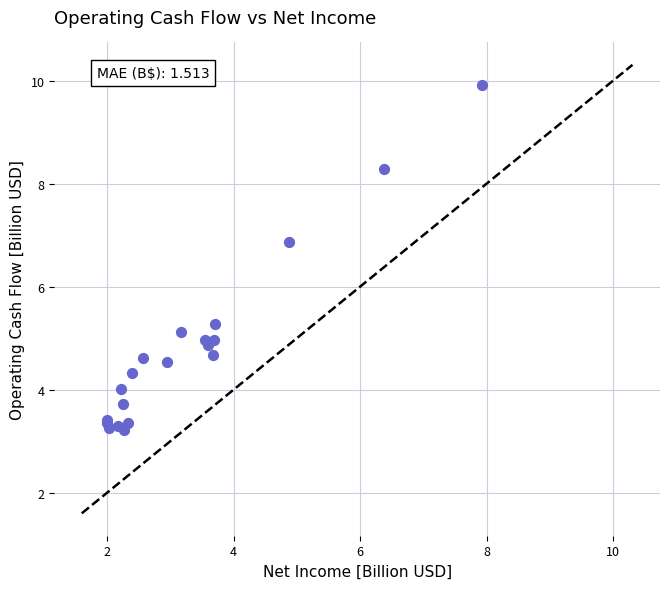

What Y value in the scatter plot is closest to 6?

5.3